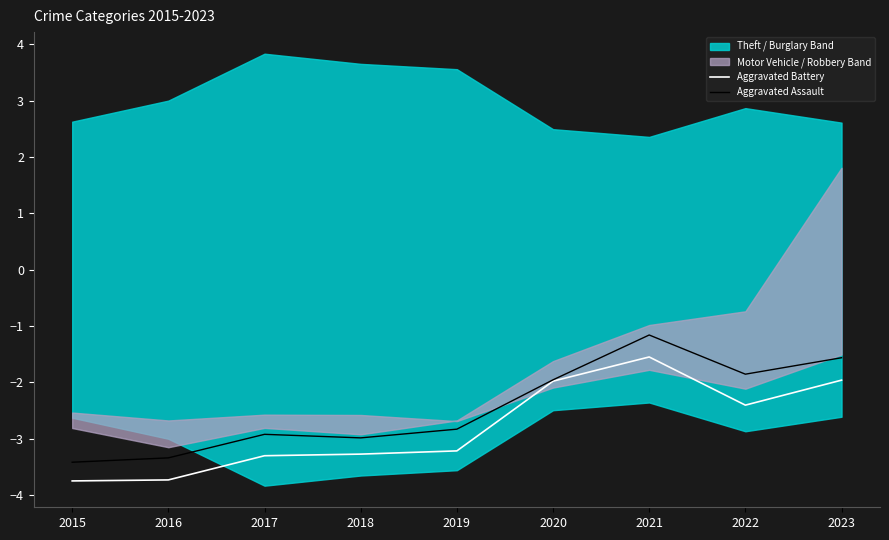

How many values in the Aggravated Assault series are below -2?

5